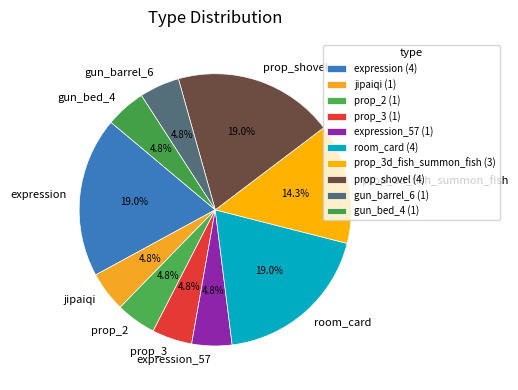

How much of the chart is everything except gun_barrel_6?

95.2%